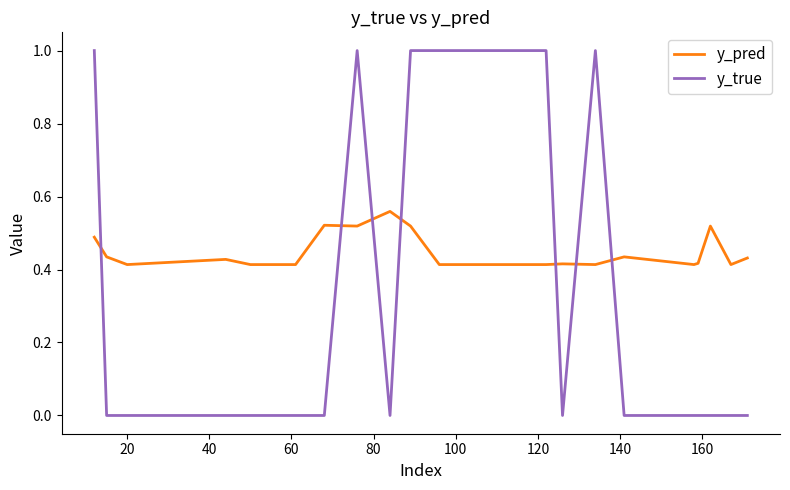

How many categories are shown in the chart?

20